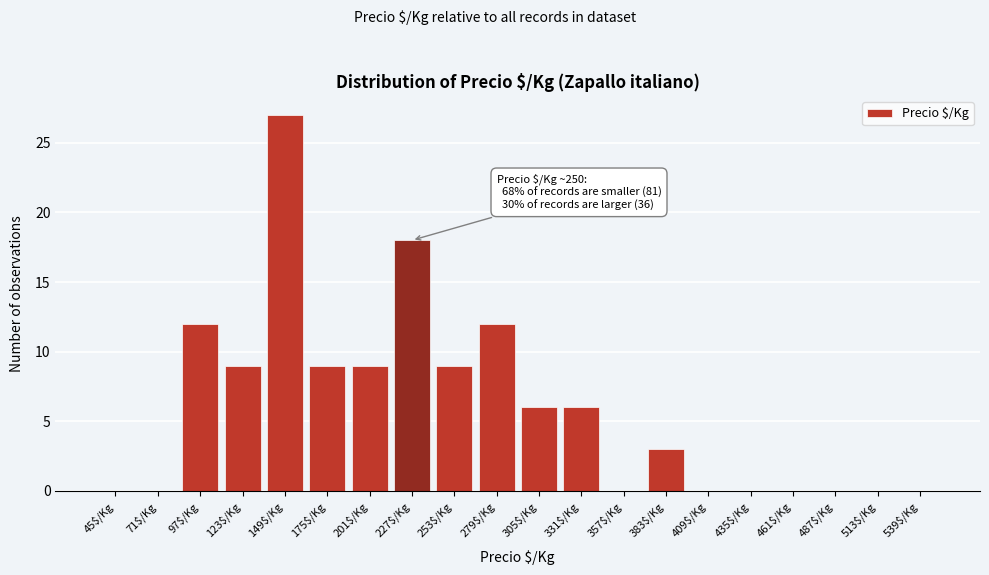

Which label corresponds to the largest value in the chart?

149$/Kg